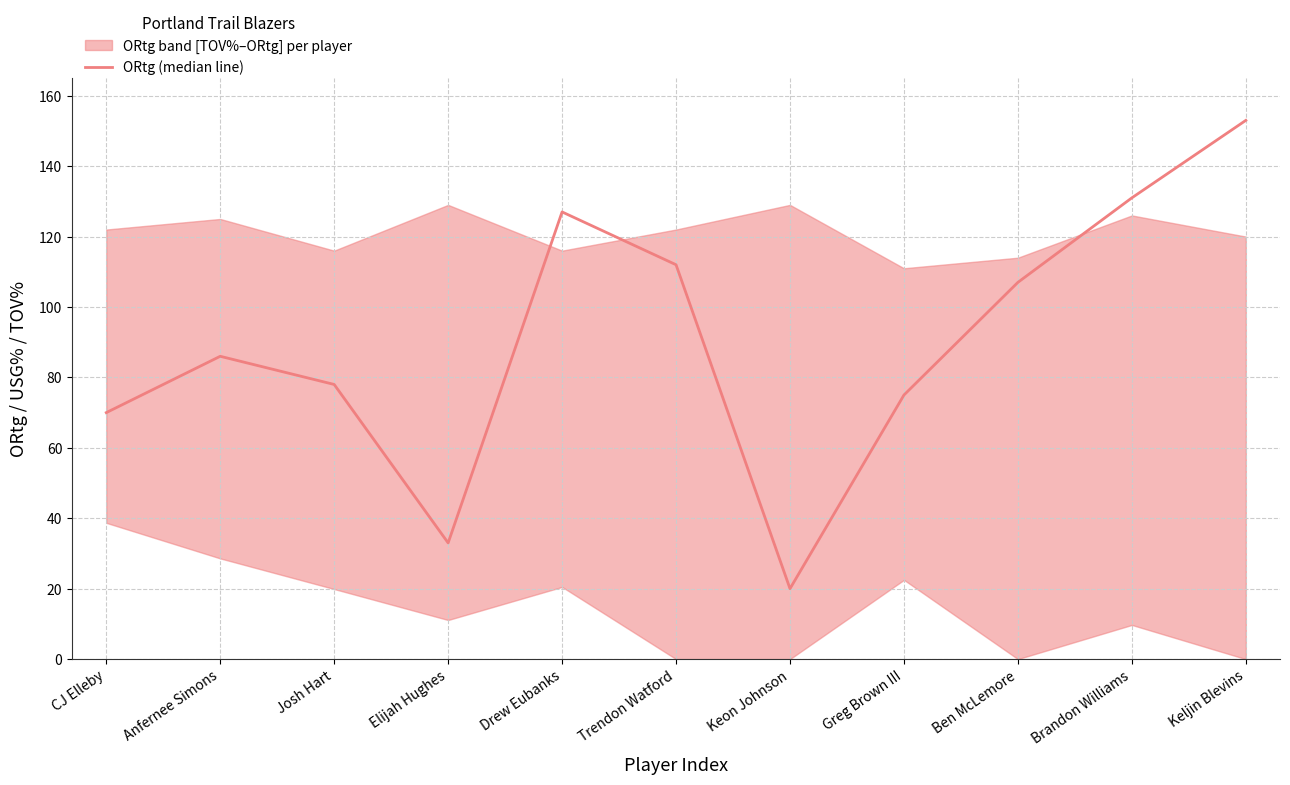

Which category has the lowest value across all series?

Keon Johnson